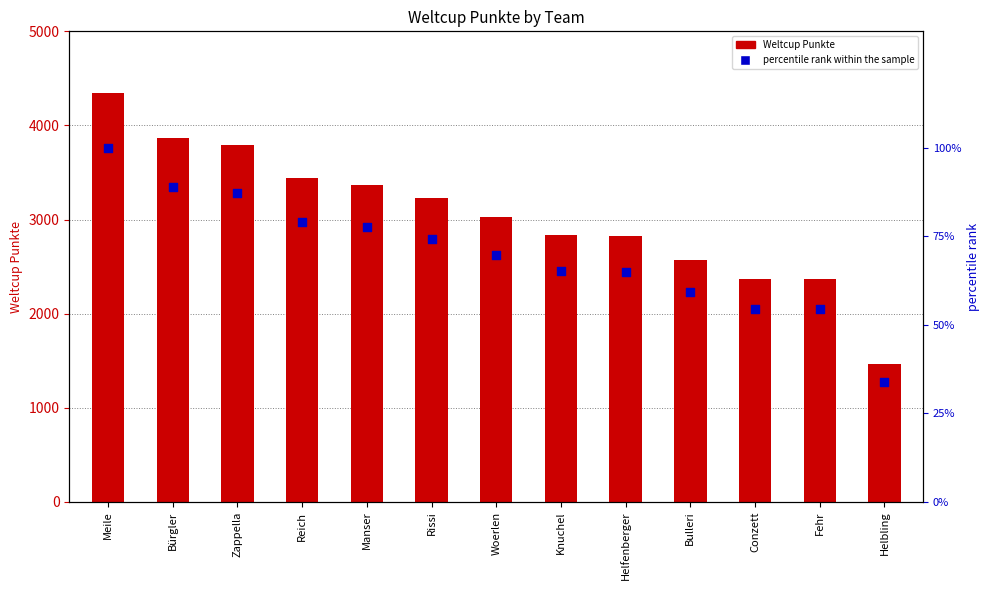

Which series has the largest total across all categories?

Weltcup Punkte